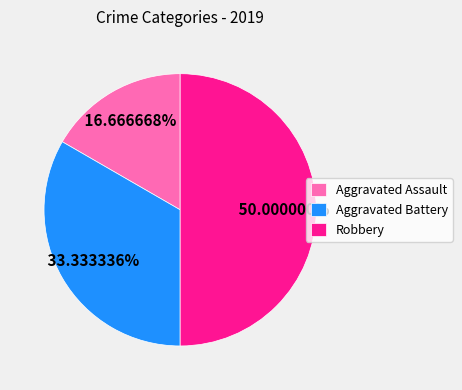

True or false: Aggravated Assault accounts for 31% of the total.

False